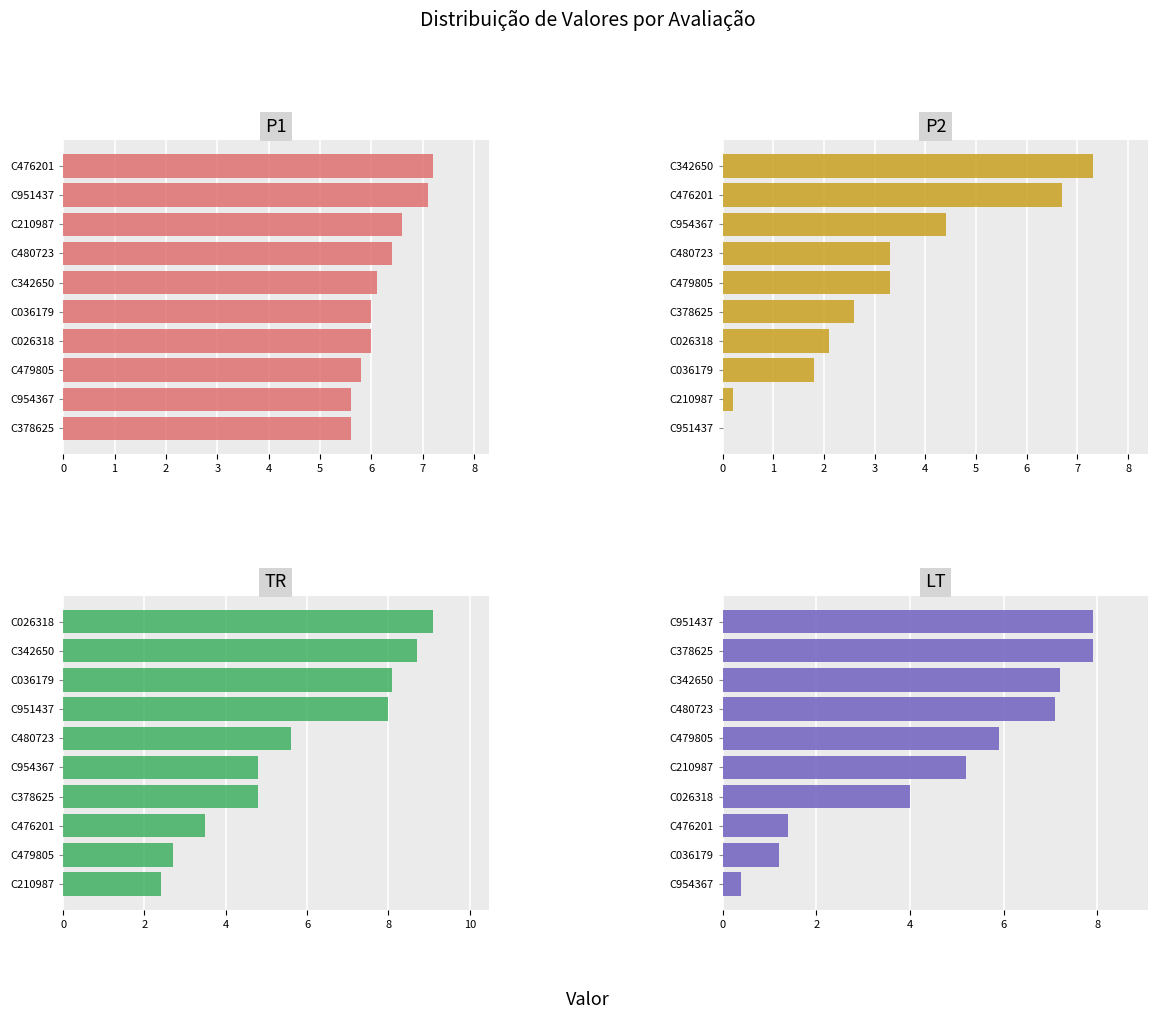

The value of P1 at C342650 is 6.1. True or false?

True